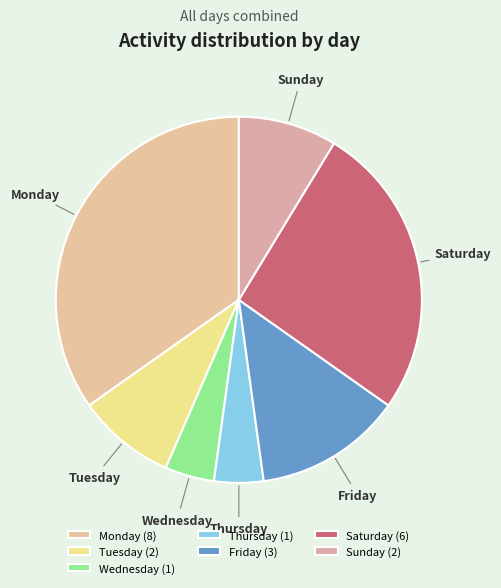

Approximately how many times larger is the value at Sunday compared to Thursday?

2.0